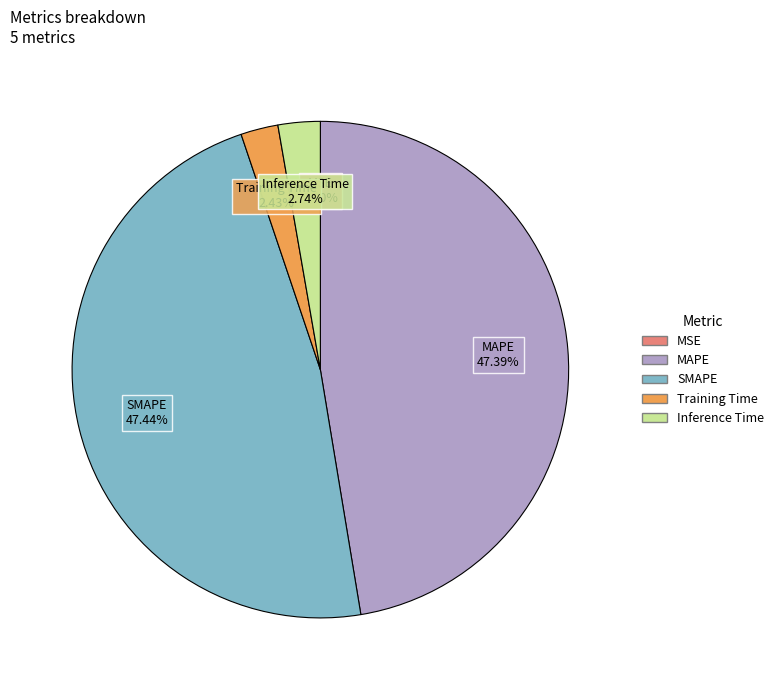

What percentage is NOT represented by Inference Time?

97.3%